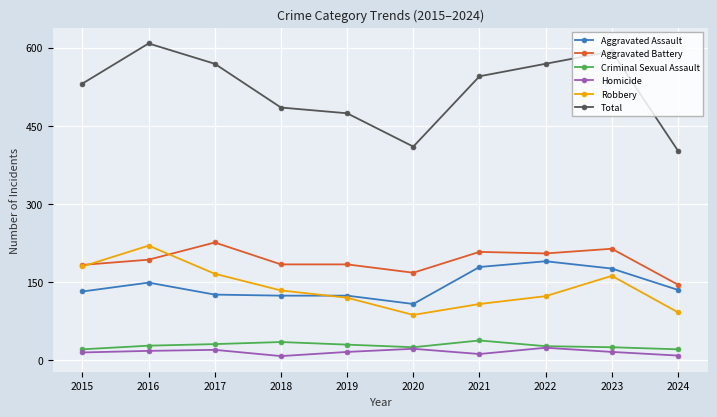

Where is the first local minimum for Total?

2020